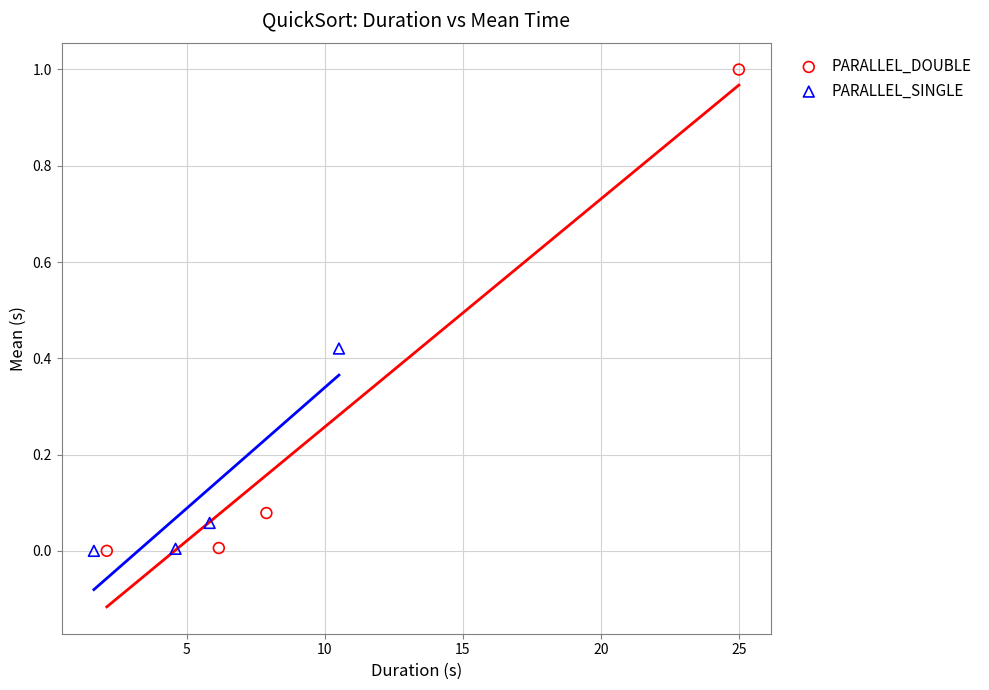

Which series contains the highest Y value?

PARALLEL_DOUBLE